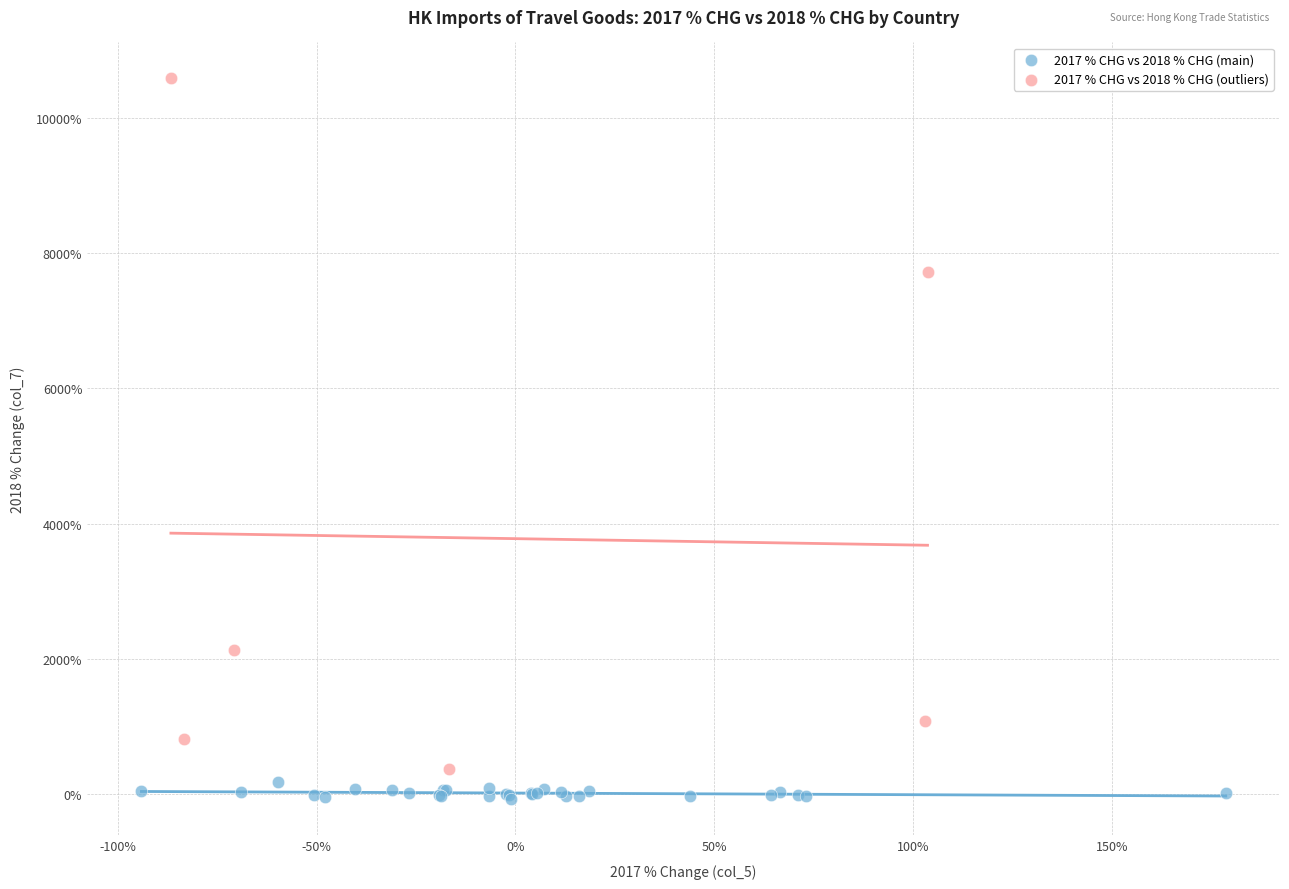

Which series has the widest spread of Y values?

2017 % CHG vs 2018 % CHG (outliers)